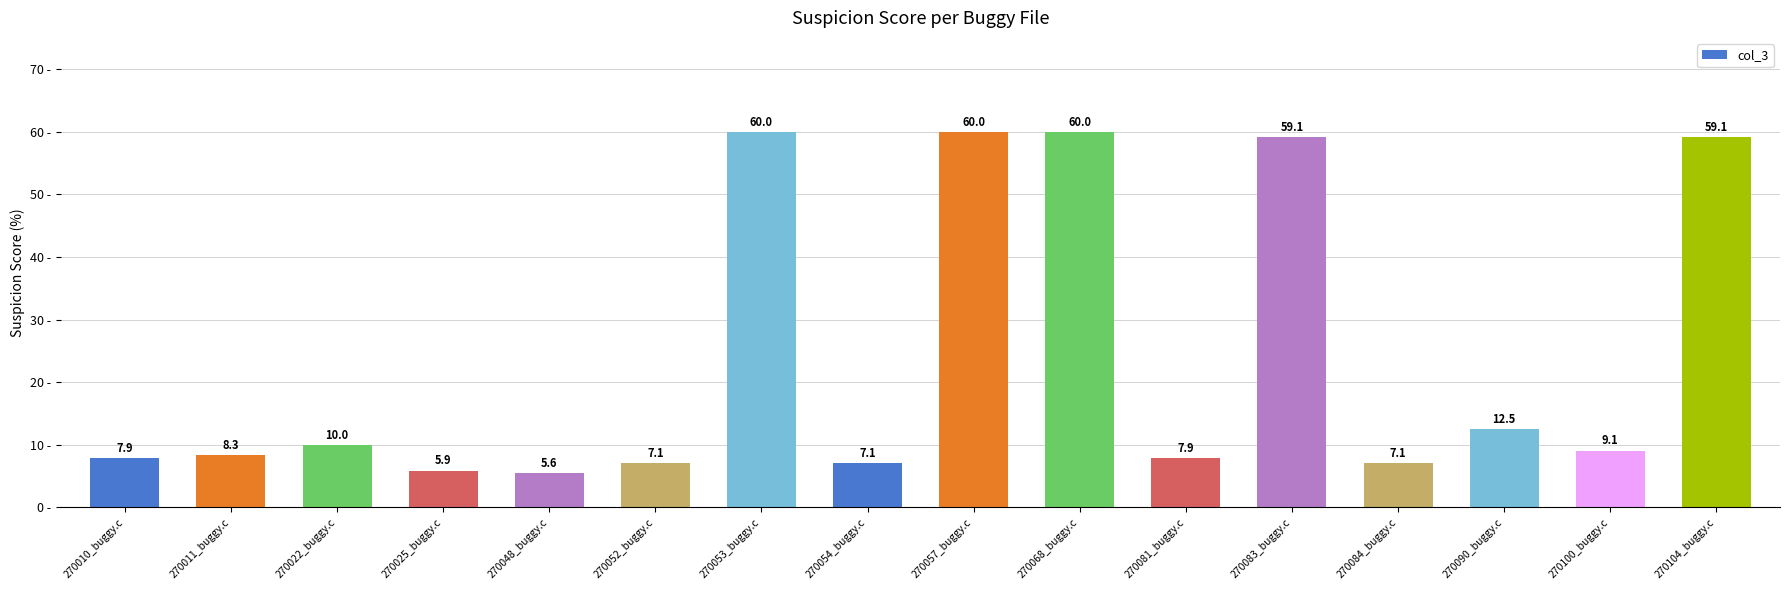

What is the smallest value displayed?

5.6